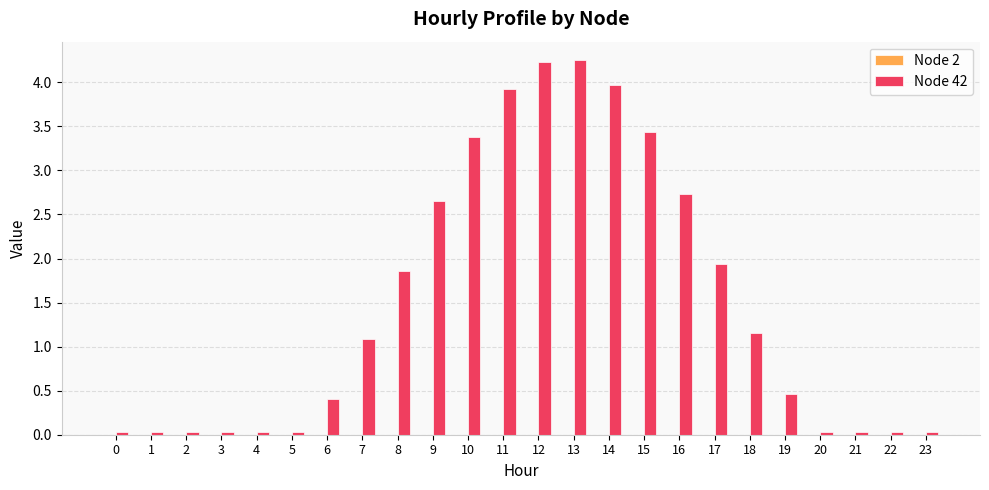

The chart shows a value of 0.8 at 16. True or false?

False